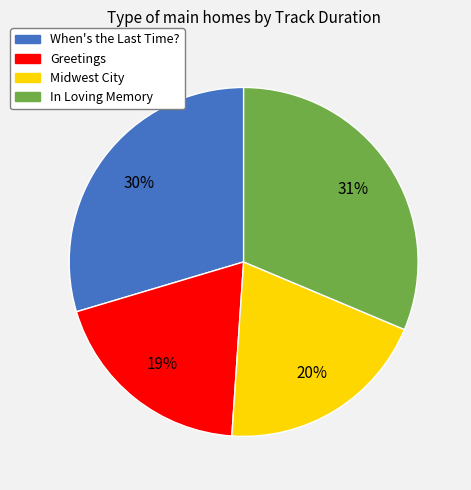

What is the largest slice in the pie chart?

In Loving Memory